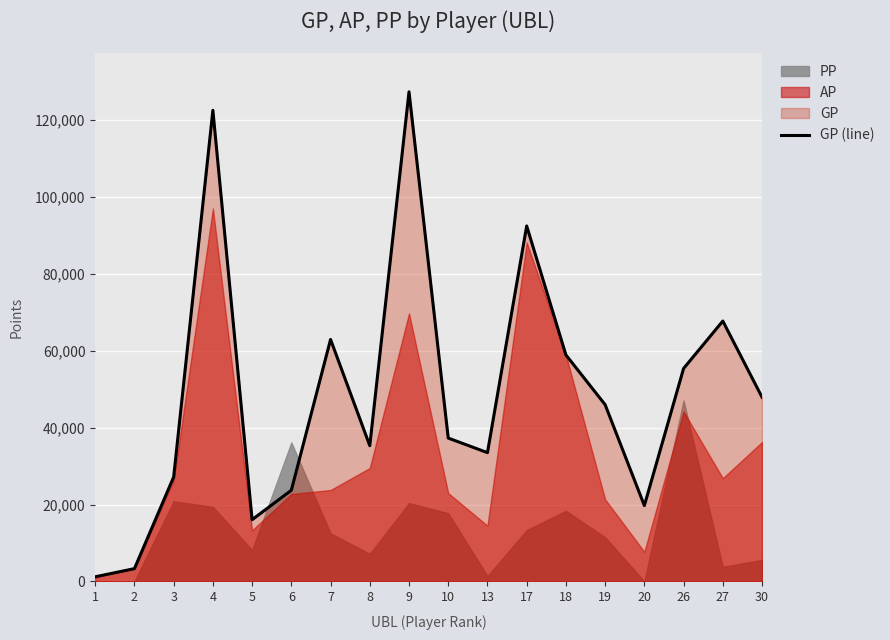

What is the sum of all values?

878864